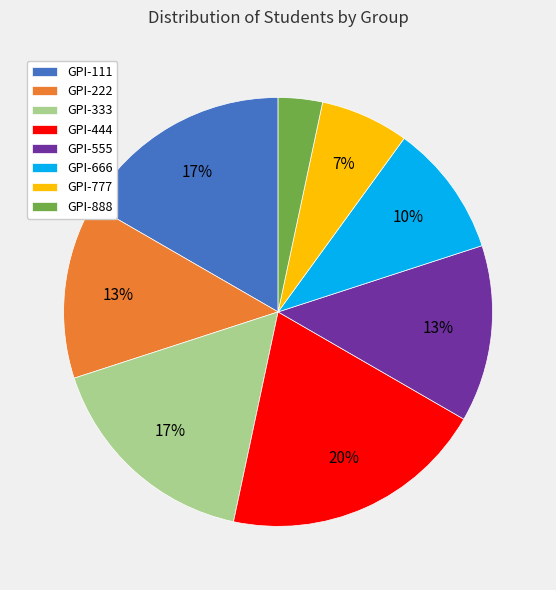

Approximately how many times larger is the value at GPI-777 compared to GPI-666?

0.7